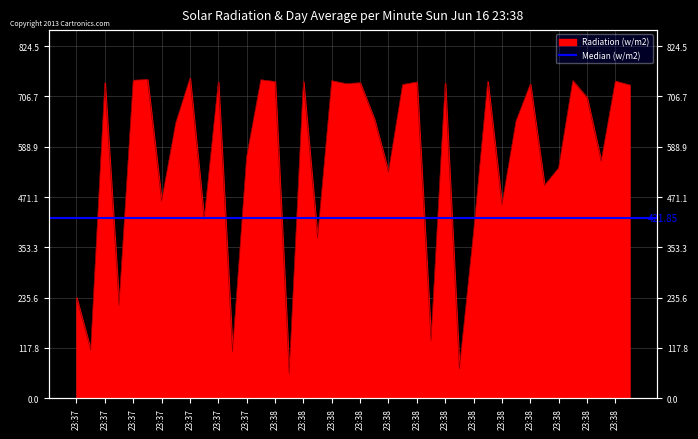

What is the smallest value displayed?

57.9